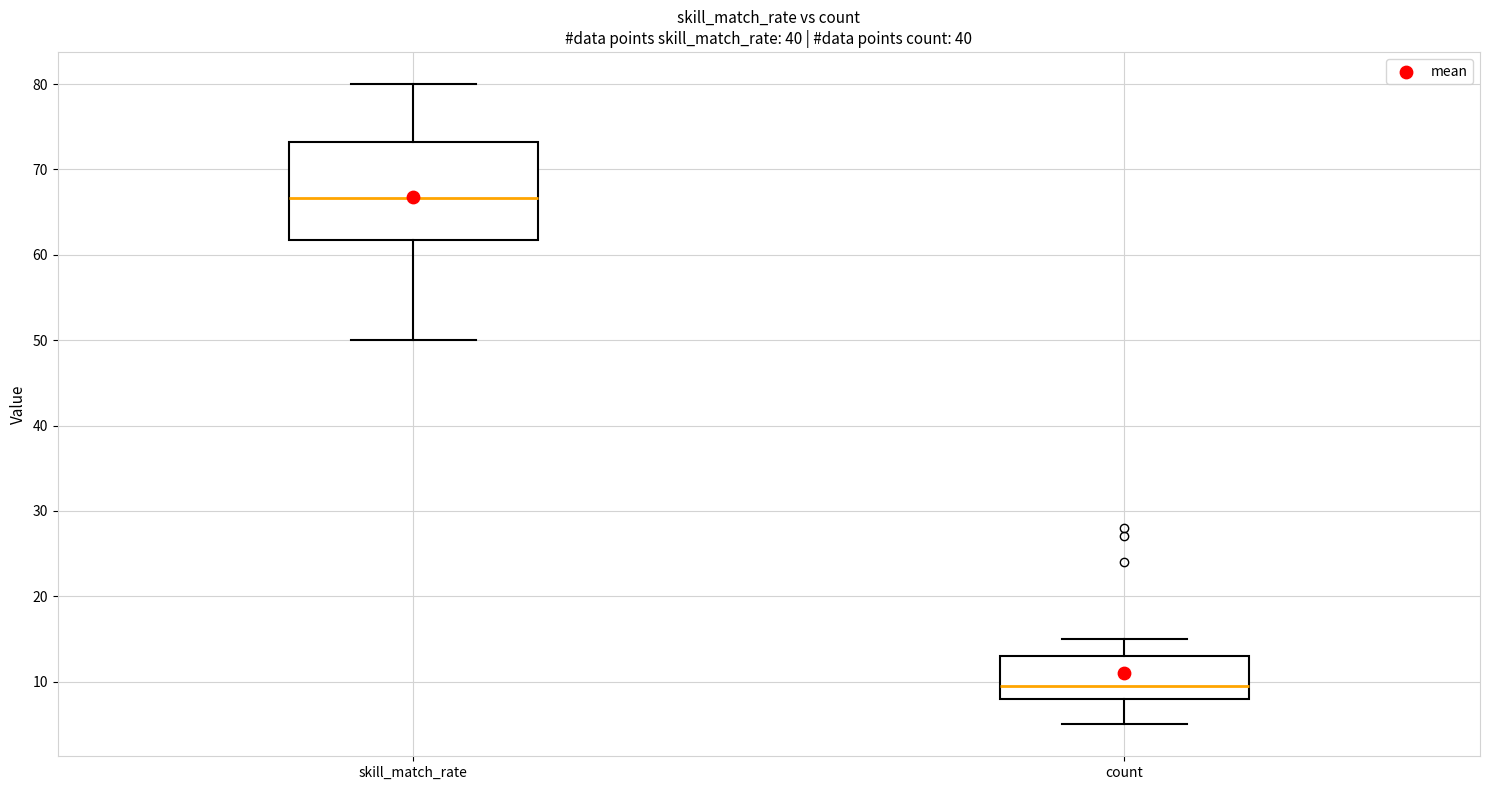

Comparing the boxes themselves (not the whiskers), which one is the tallest?

skill_match_rate